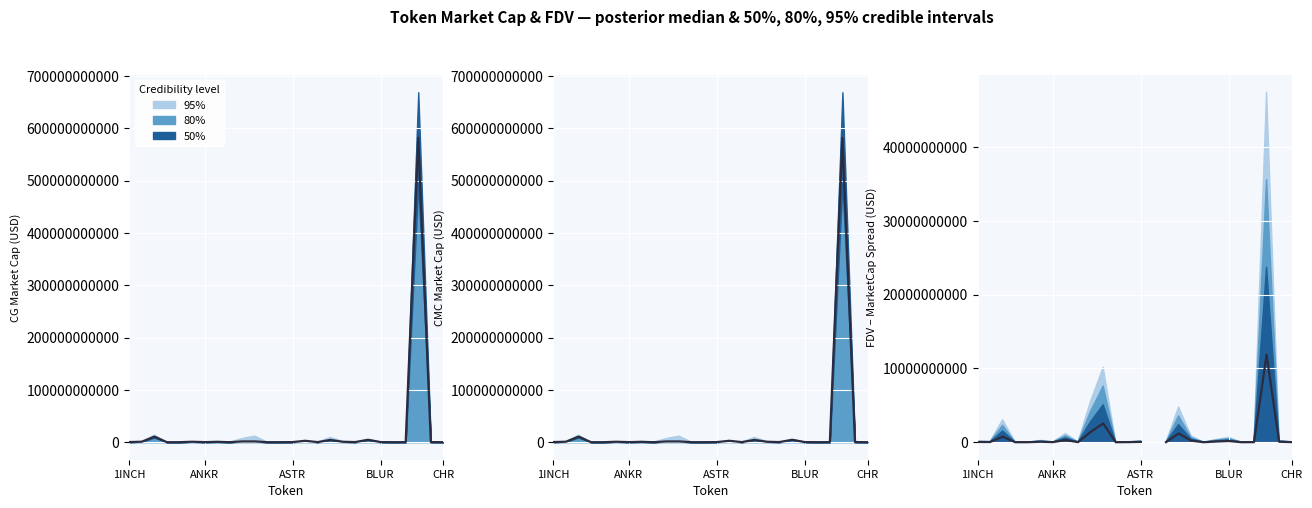

Rank the categories by value from lowest to highest.

11, 18, CHR, BLUR, 21, 15, 22, 8, 6, 25, 12, ANKR, 1INCH, 13, 24, 5, 19, 20, 17, 7, ASTR, 16, 9, 10, 14, 23